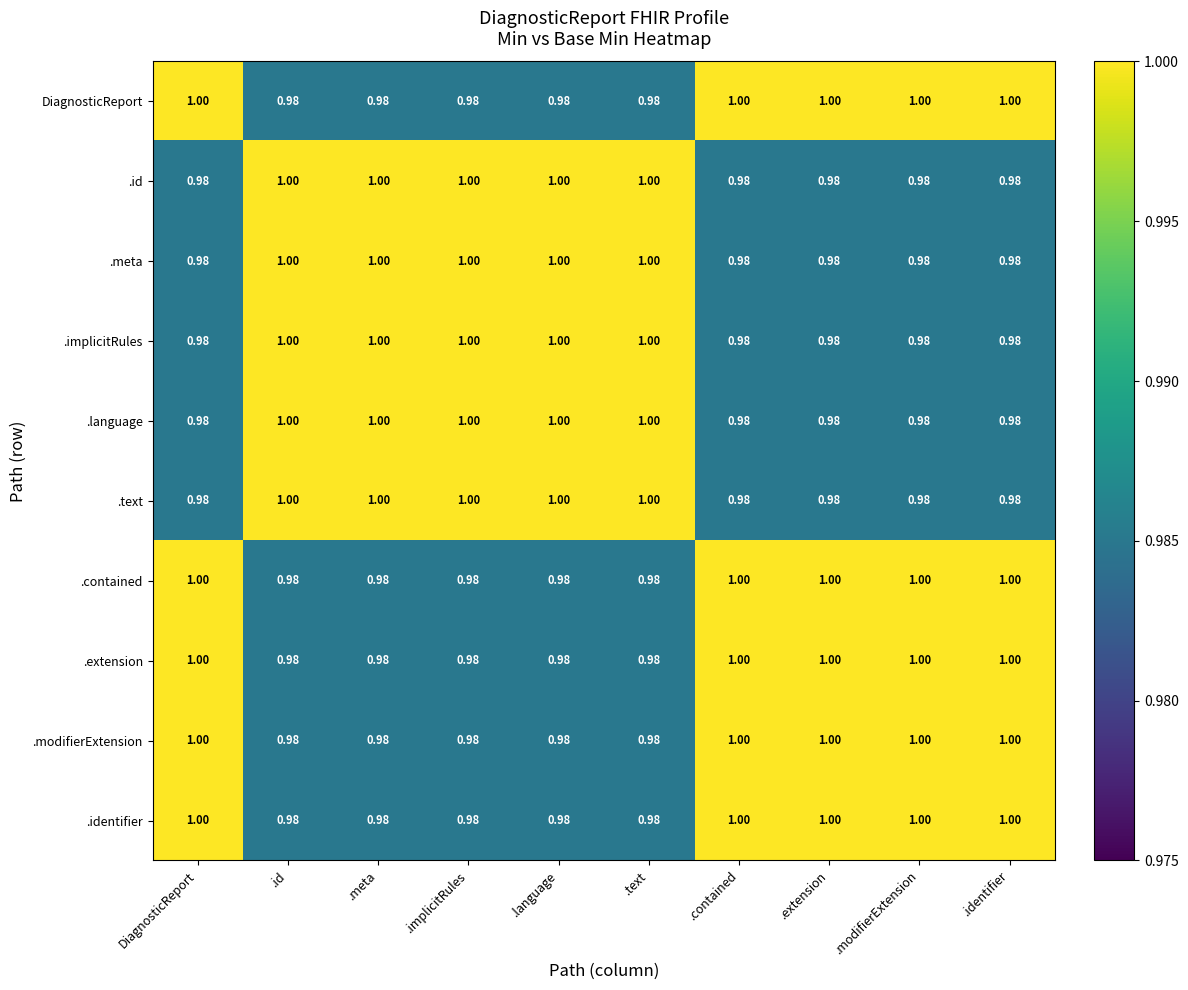

At how many categories does at least one series exceed 0?

10